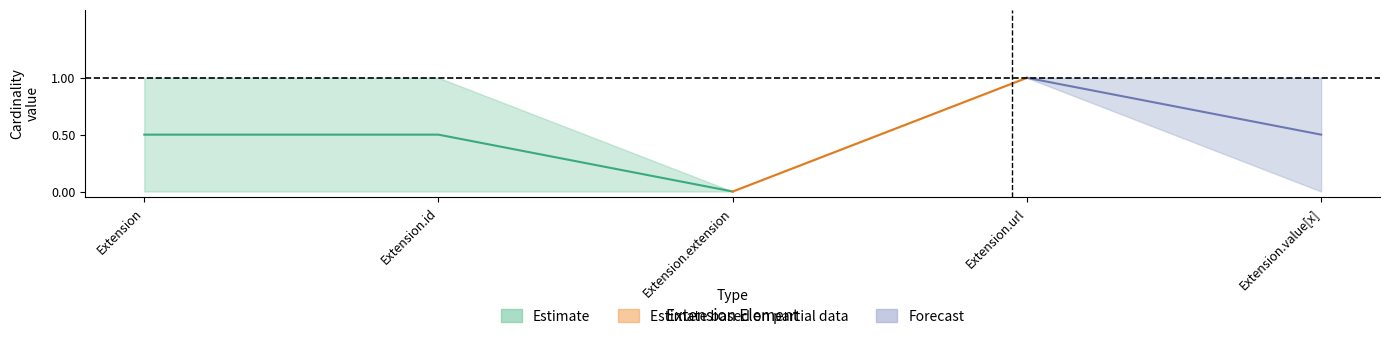

The min_val series shows -0.4 at Extension. True or false?

False